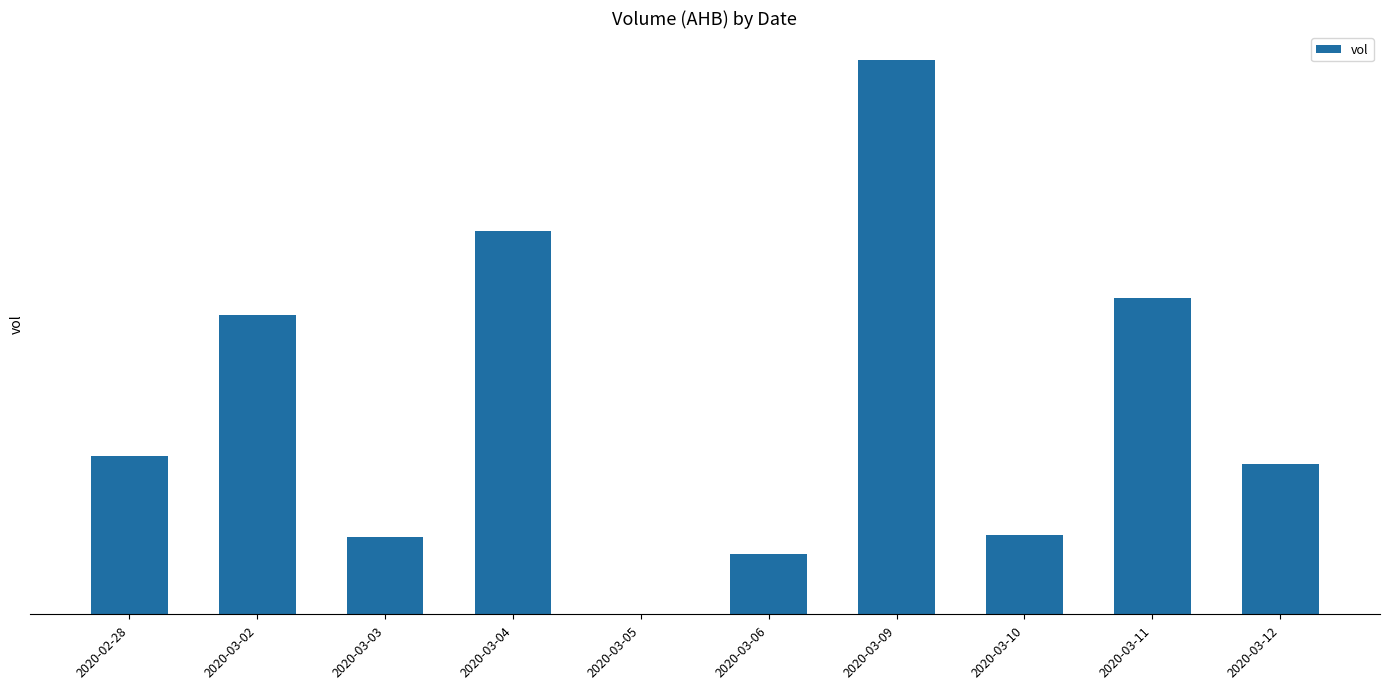

Rank the categories by value from highest to lowest.

2020-03-09, 2020-03-04, 2020-03-11, 2020-03-02, 2020-02-28, 2020-03-12, 2020-03-10, 2020-03-03, 2020-03-06, 2020-03-05